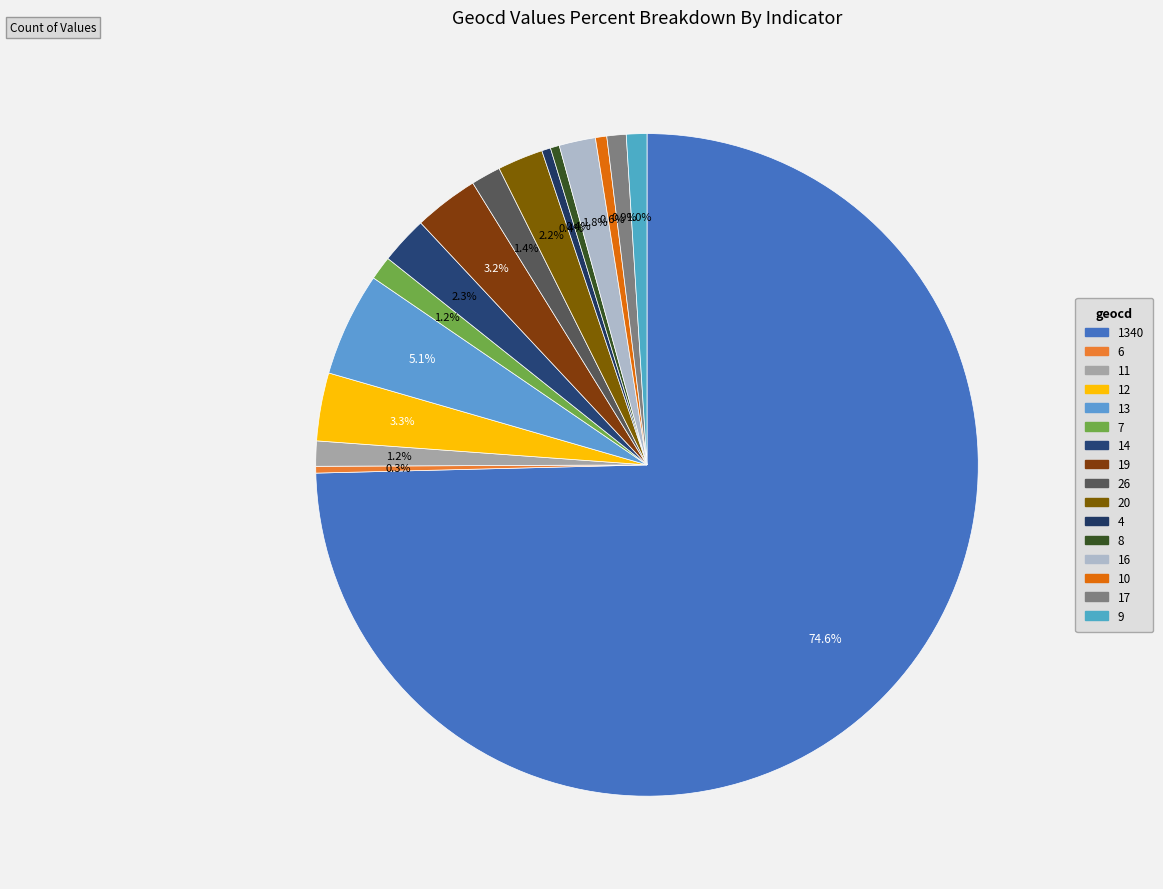

Count the number of slices in the pie.

16